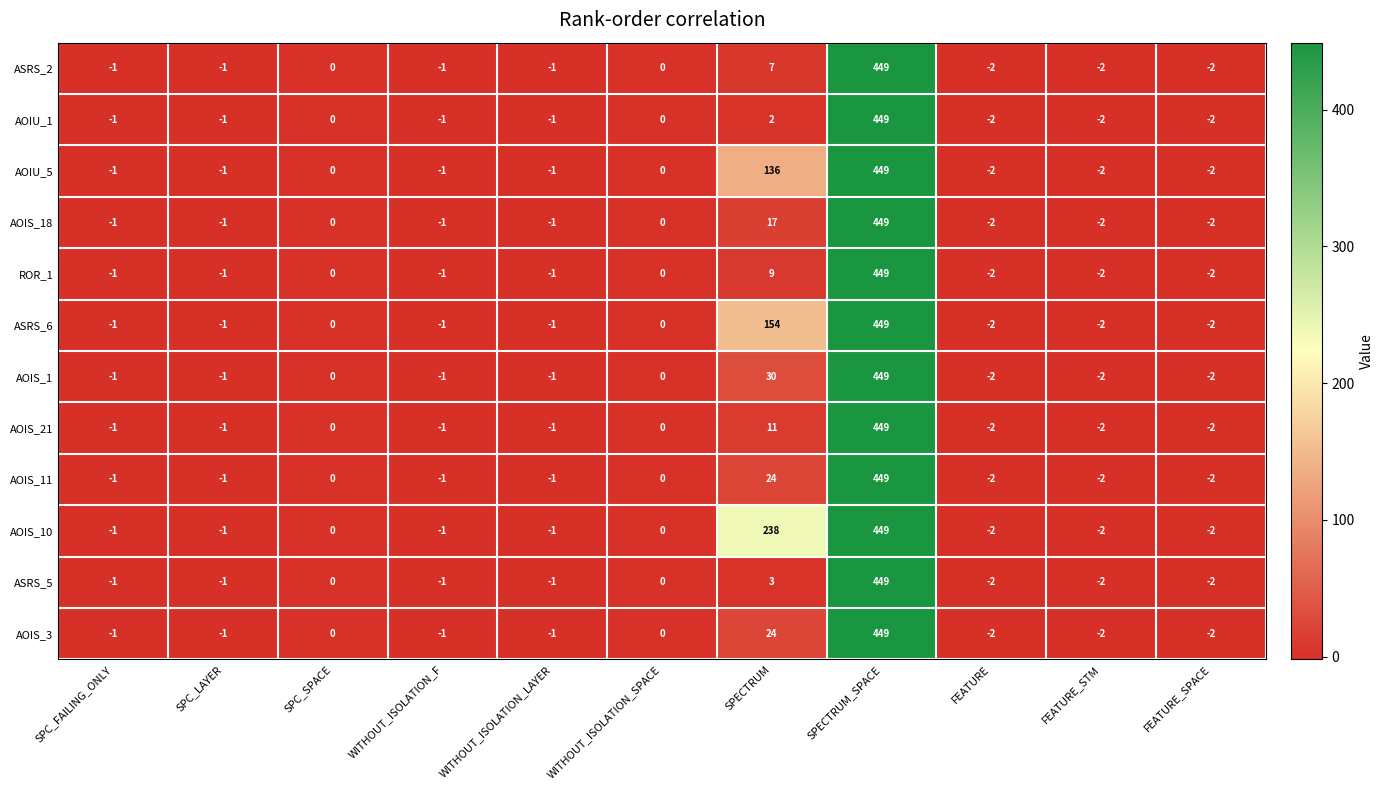

What is the difference between the maximum and minimum values in the AOIS_3 series?

451